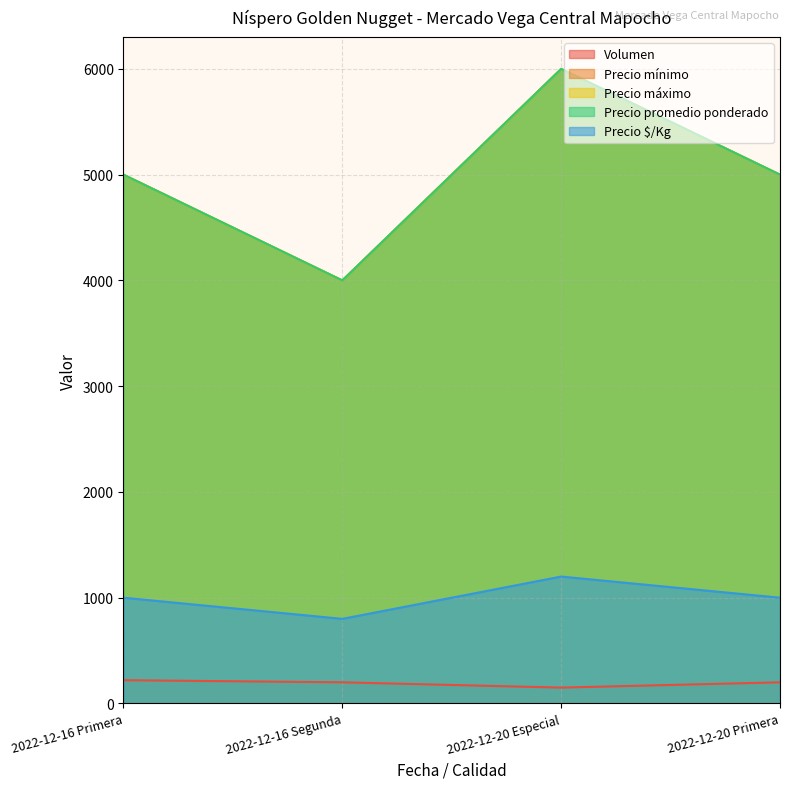

What is the label of the 3rd point from the left?

2022-12-20 Especial